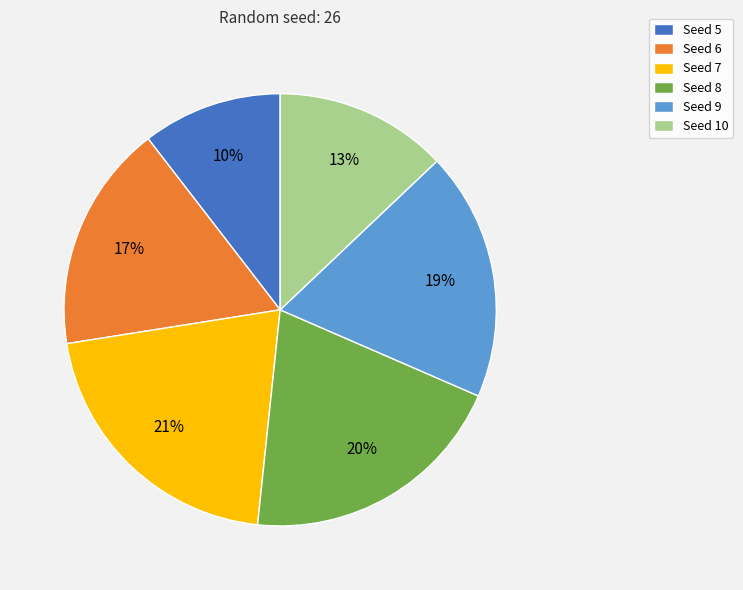

Is the sum of Seed 8 and Seed 6 greater than half?

No